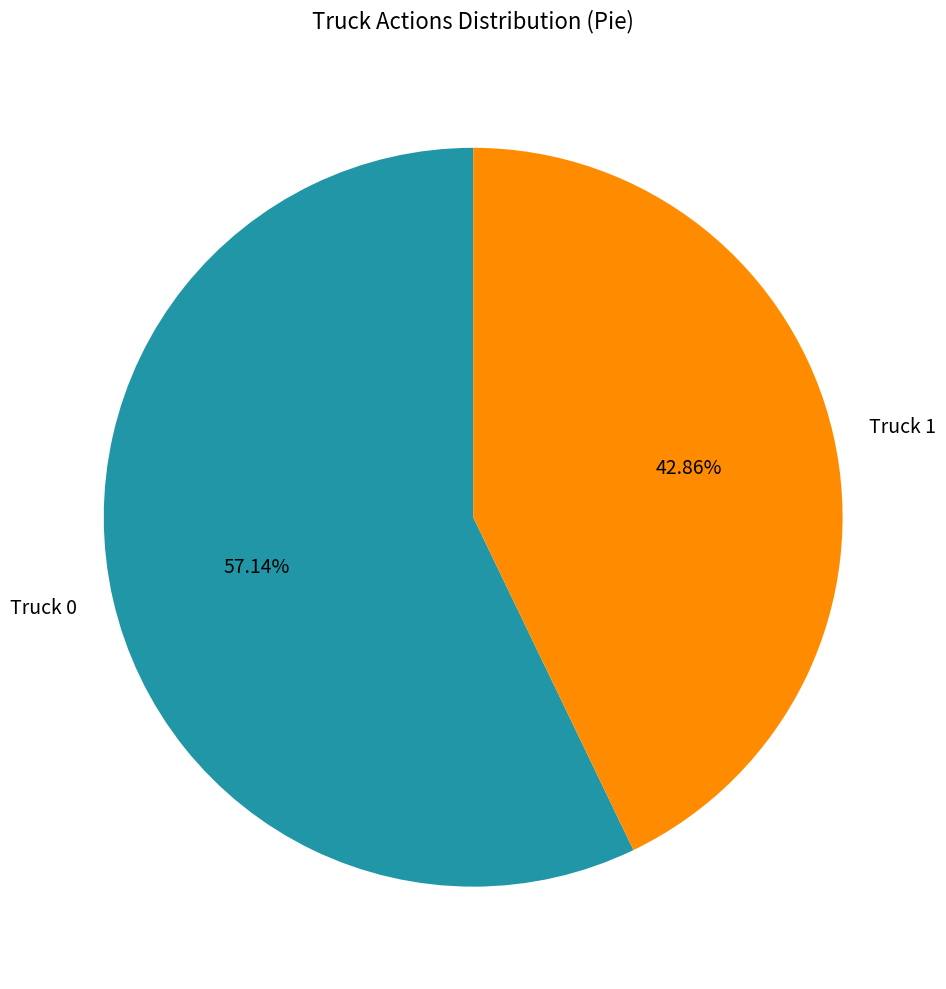

Rank the categories by value from lowest to highest.

Truck 1, Truck 0